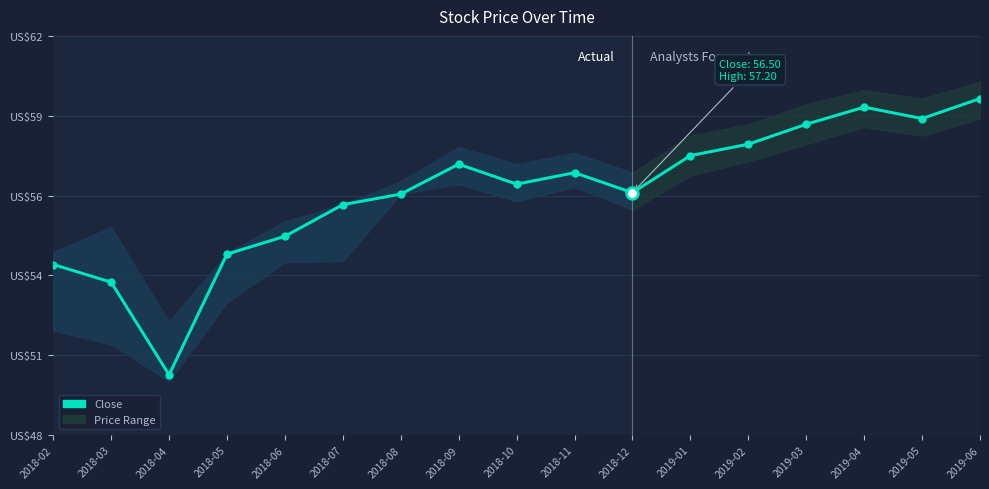

What is the change in value from 2018-04 to 2019-06?

+9.7